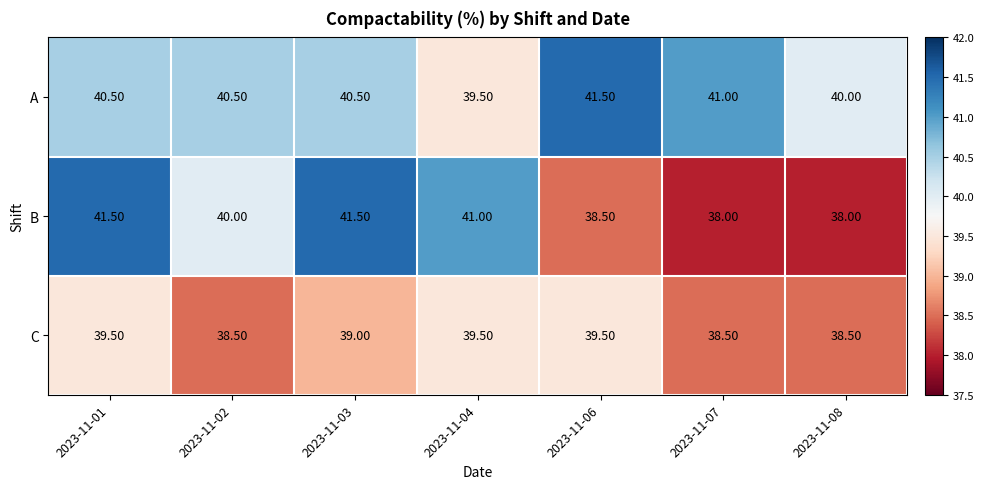

Which series has the largest range (max minus min)?

B